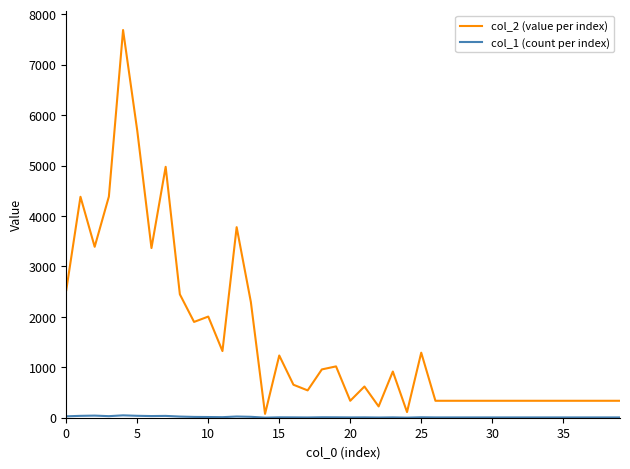

In col_2 (value per index), how many points are higher than both neighbors (excluding endpoints)?

10